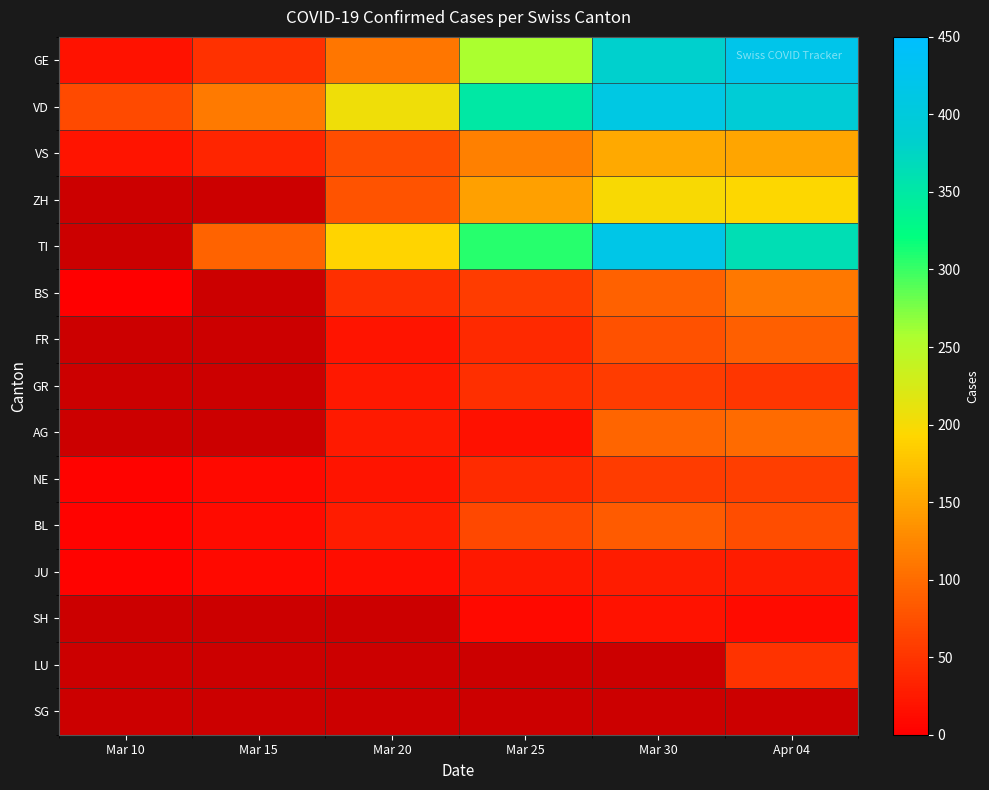

Which series has the largest range (max minus min)?

GE